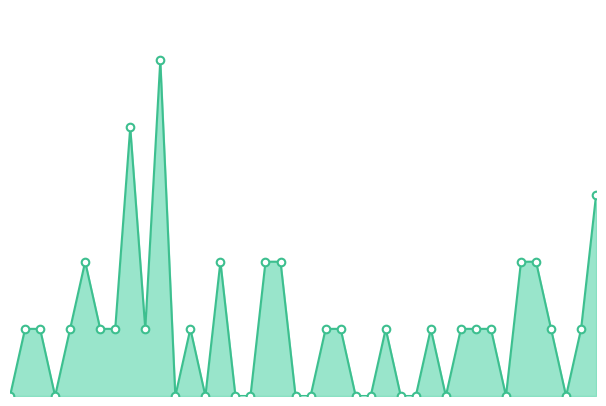

Is the value of >1|today_markers at 34 greater than the value of >1|today_line at 25?

No